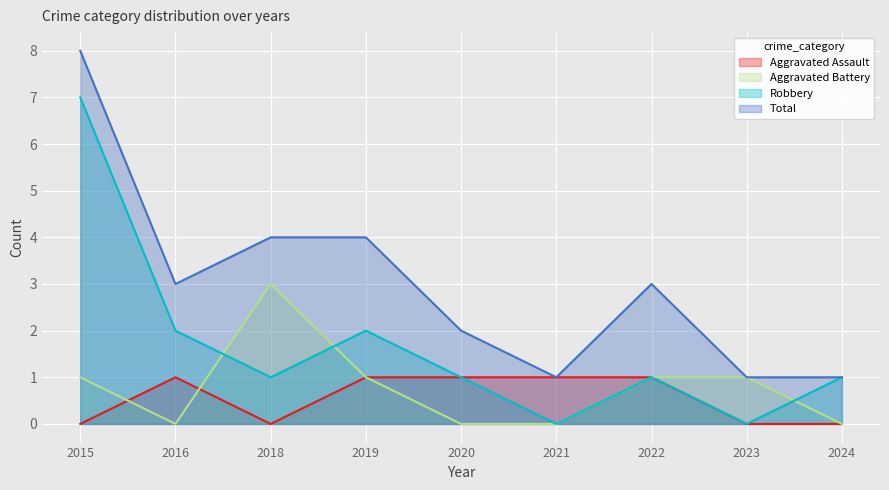

The Robbery series shows 12 at 2015. True or false?

False